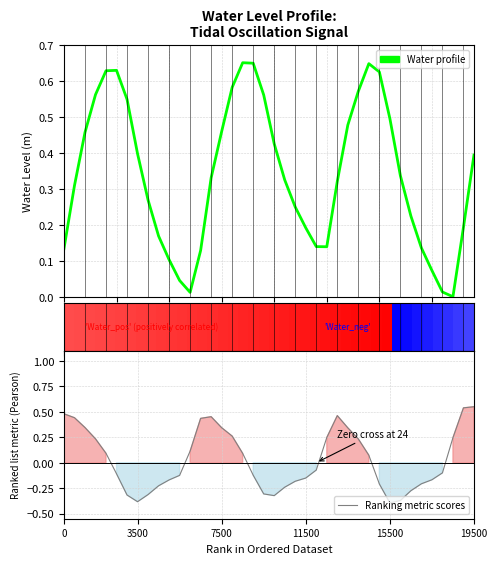

True or false: Ranking metric scores and Water Level profile cross at least once.

True